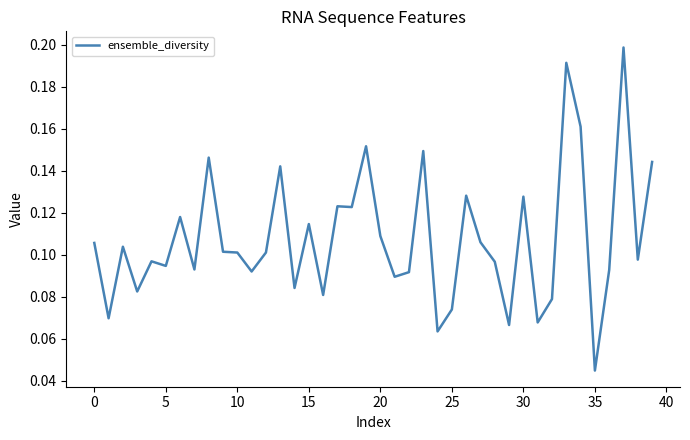

Does the chart have visible grid lines?

No